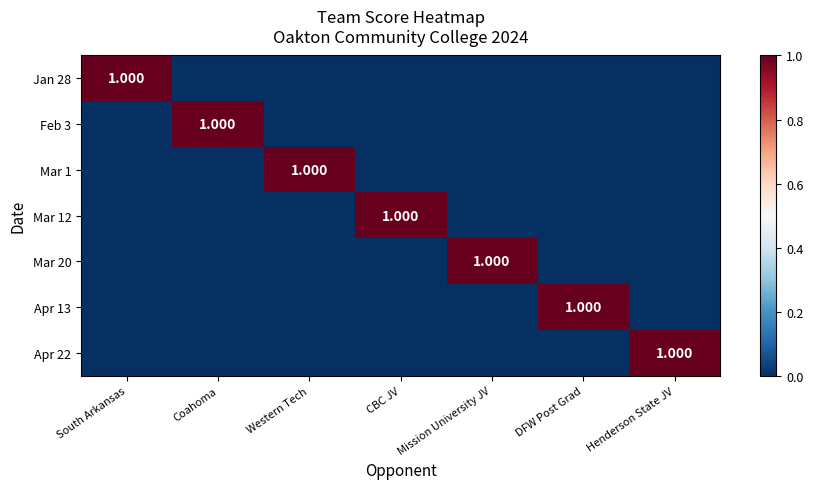

At which category is the sum across all series the highest?

South Arkansas